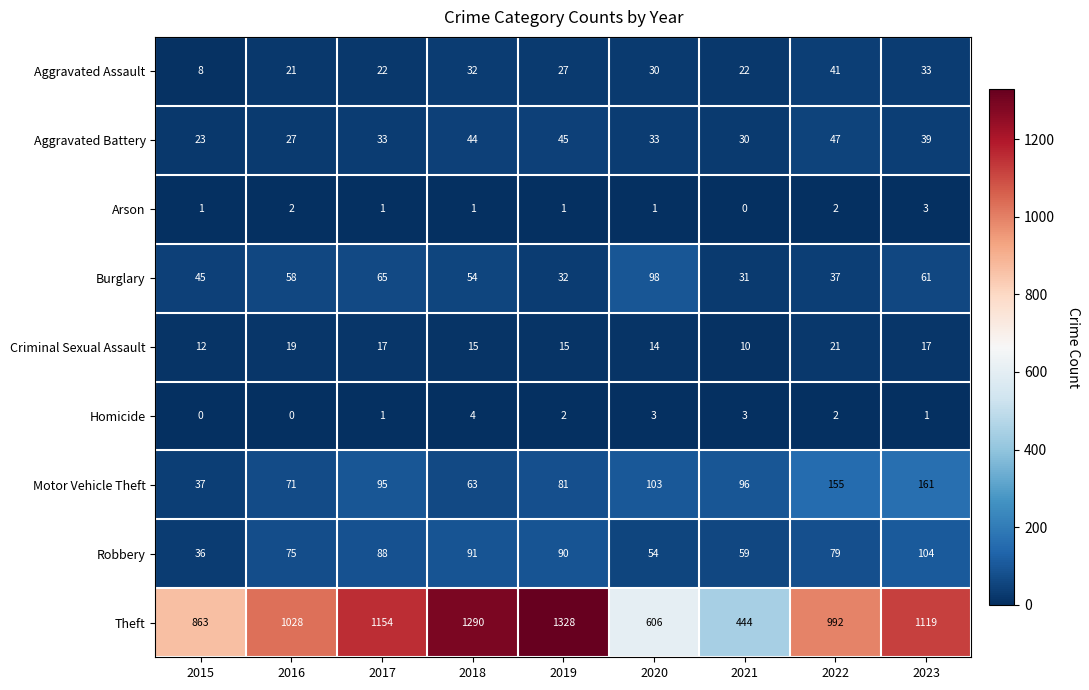

At which category is the sum across all series the highest?

2019